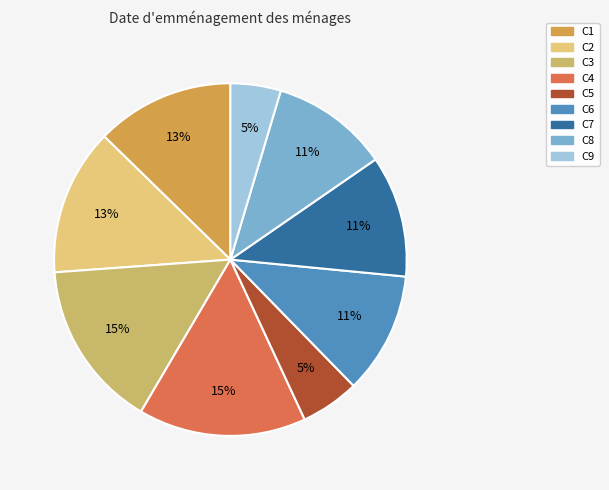

To the nearest percent, what portion does C9 represent?

5%